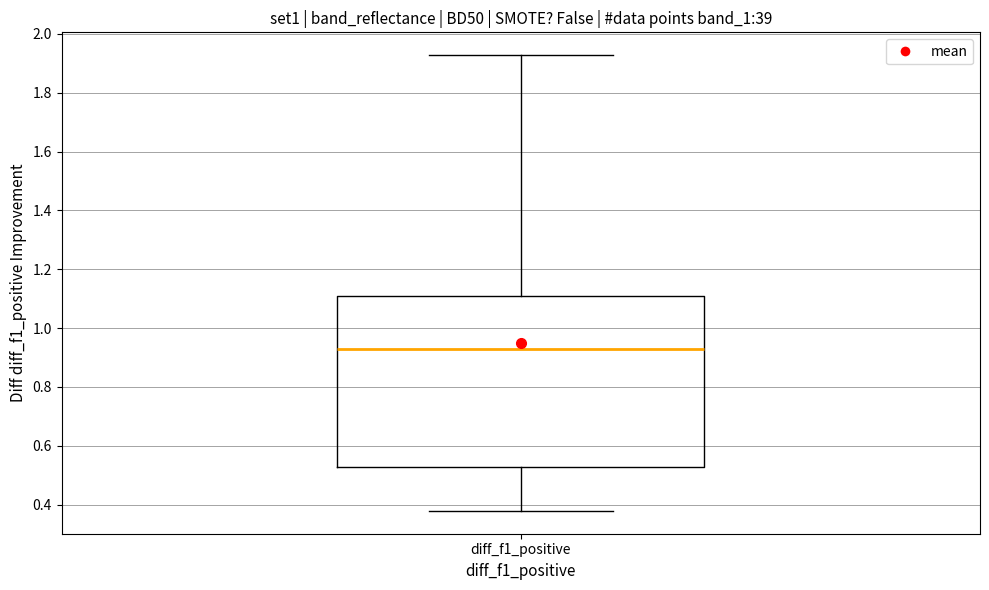

Transcribe this box plot: give where the median line is, the range the box spans, and where the two whiskers end, as read against the y-axis. The values are not printed on the chart, so give them approximately, as read against the axis.

median 0.92, box 0.52 to 1.10, whiskers 0.38 to 1.92